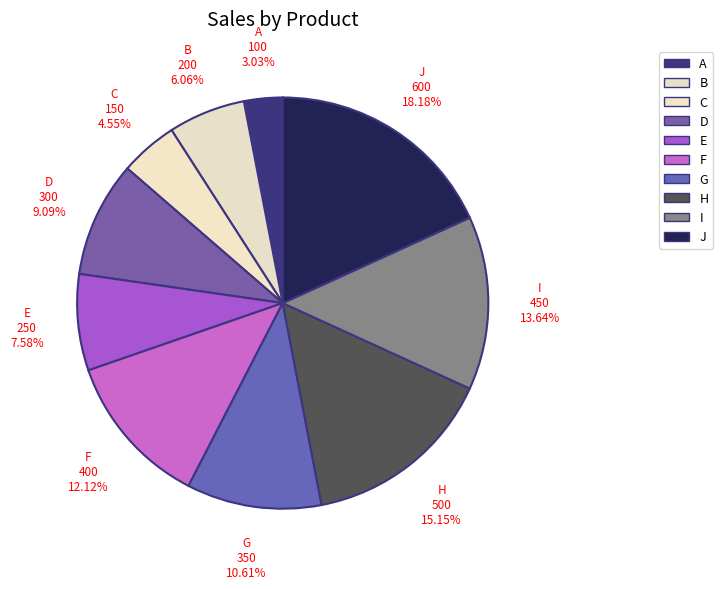

What is the total percentage of D and F?

21.2%